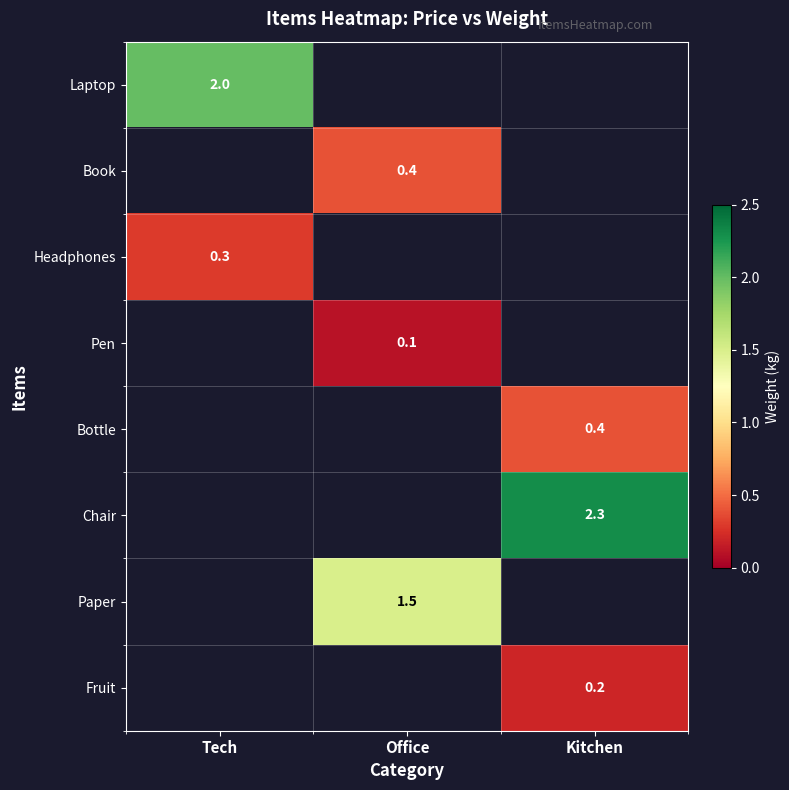

True or false: Fruit has a value of 0.2 at Kitchen.

True